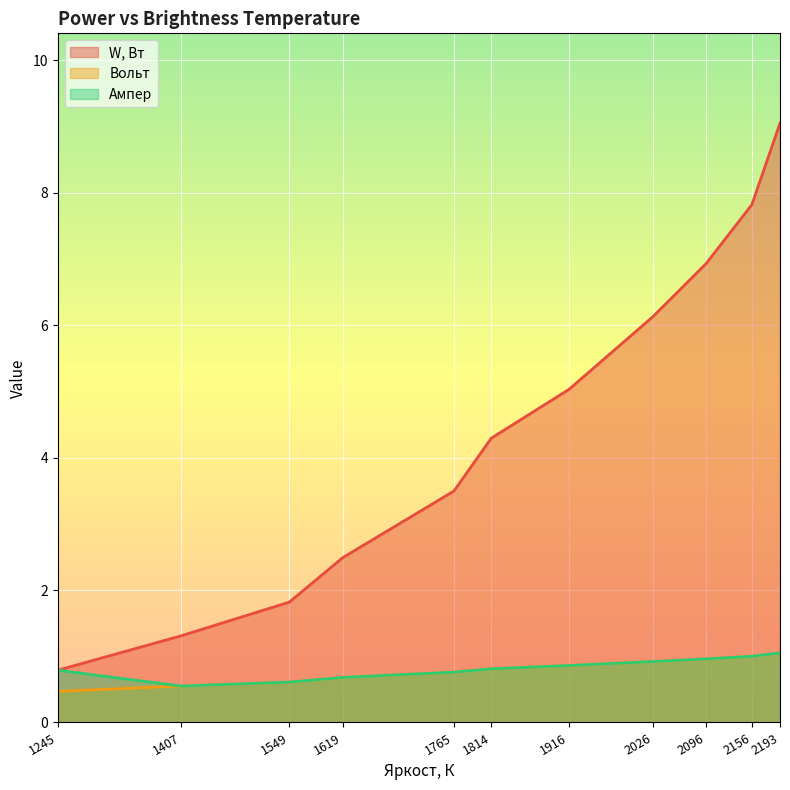

What is the difference between the second highest and second lowest values in the W, Вт series?

6.5